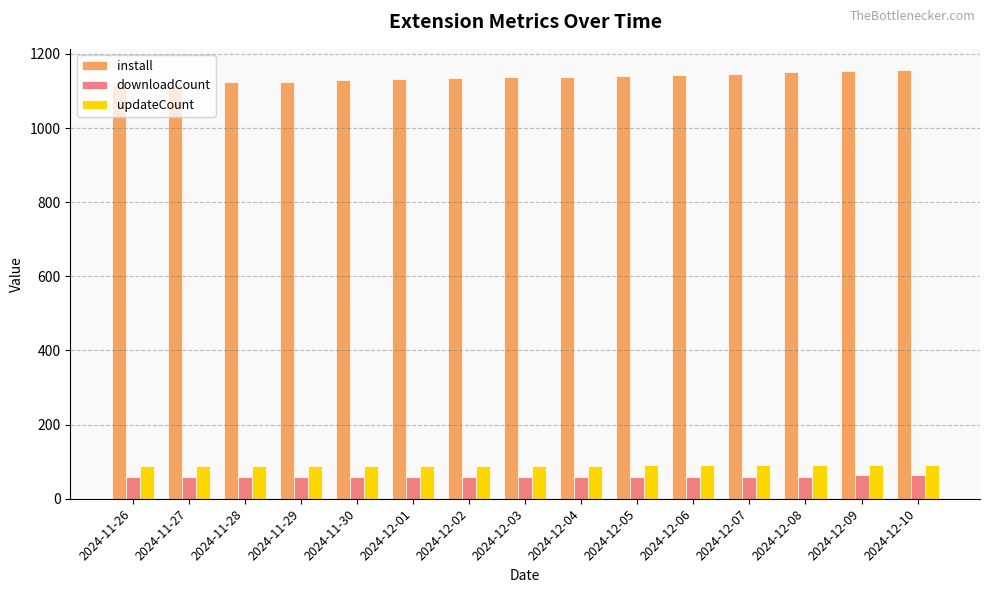

What is the total value across all series at 2024-12-01?

1279